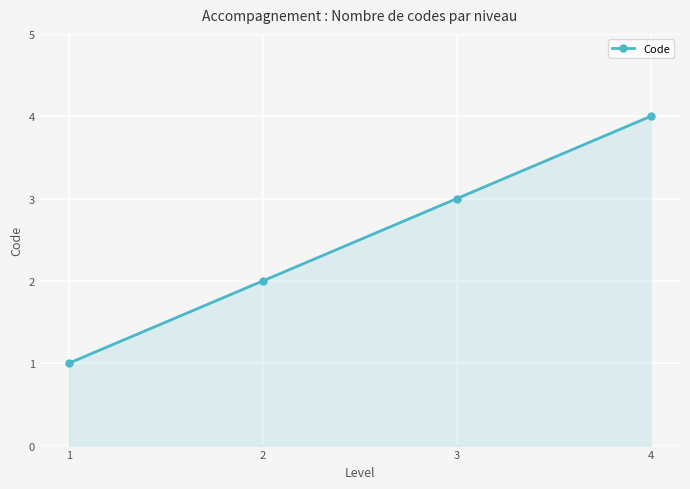

Rank the categories by value from lowest to highest.

1, 2, 3, 4